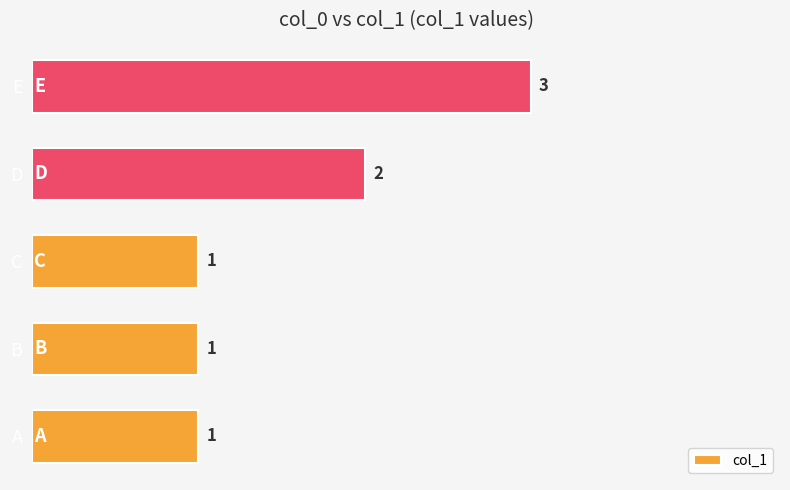

Count the values in the range 1 to 2.

4